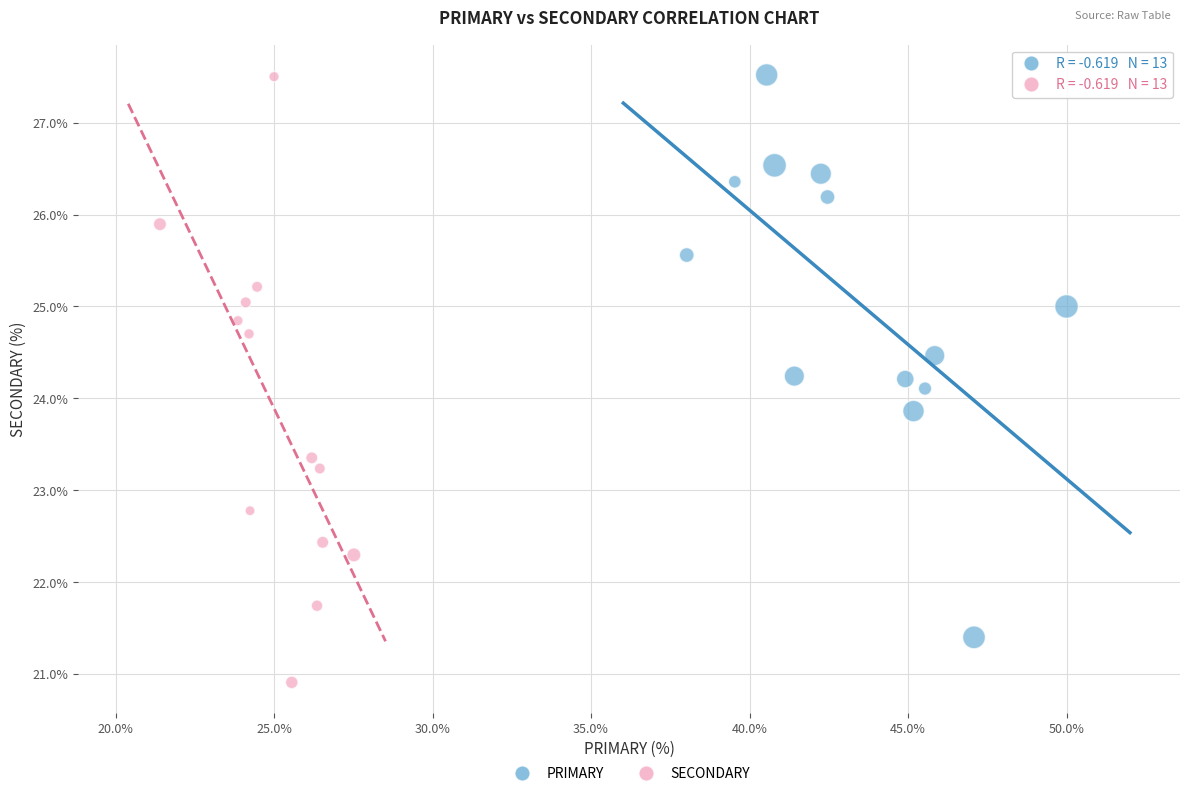

Which series contains the lowest Y value?

SECONDARY